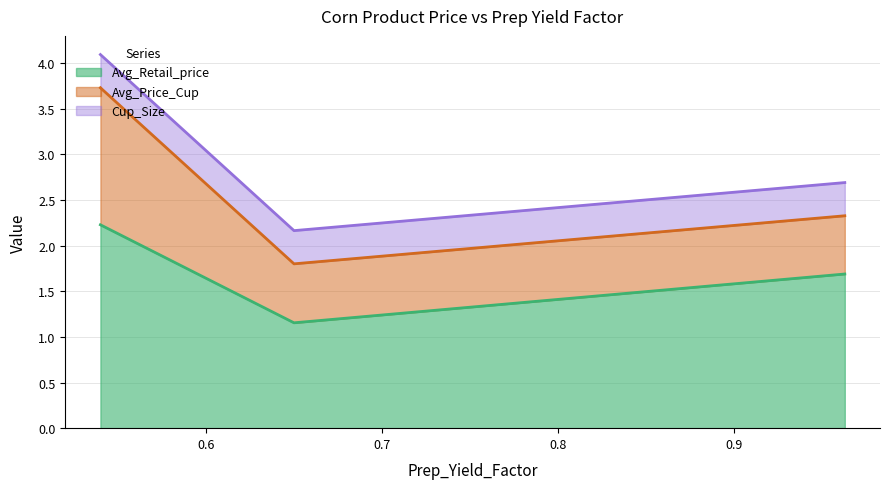

What is the difference between the maximum and second lowest values in the Avg_Price_Cup series?

0.9